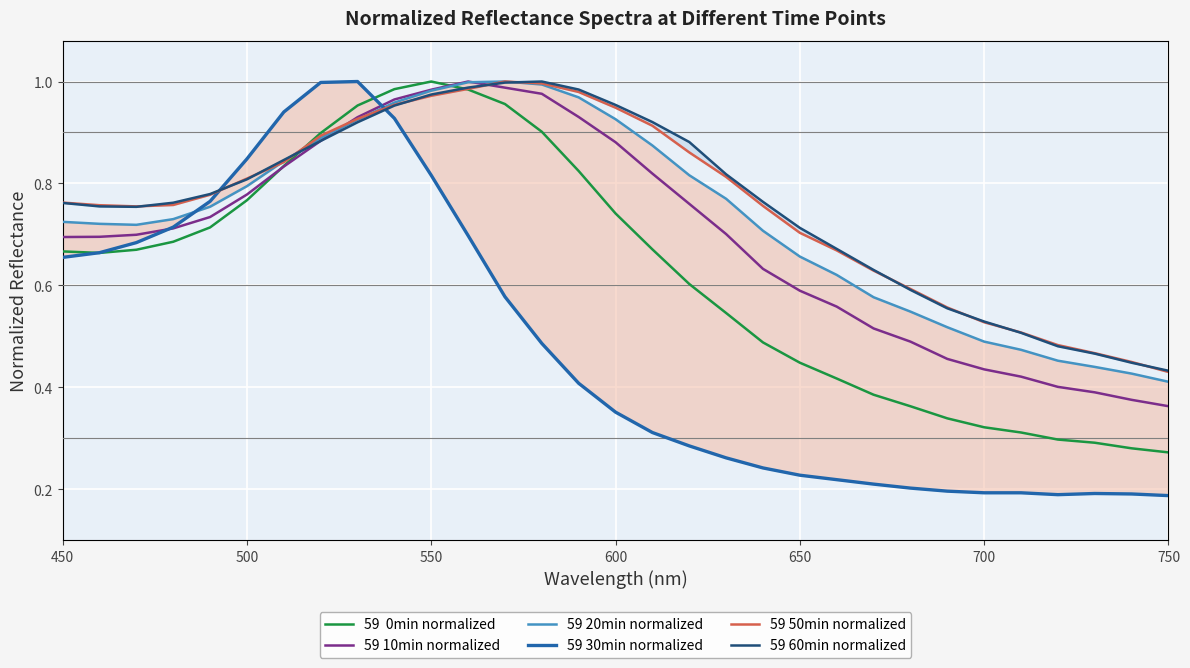

True or false: 59 20min normalized has more than 0 points higher than both neighbors.

True